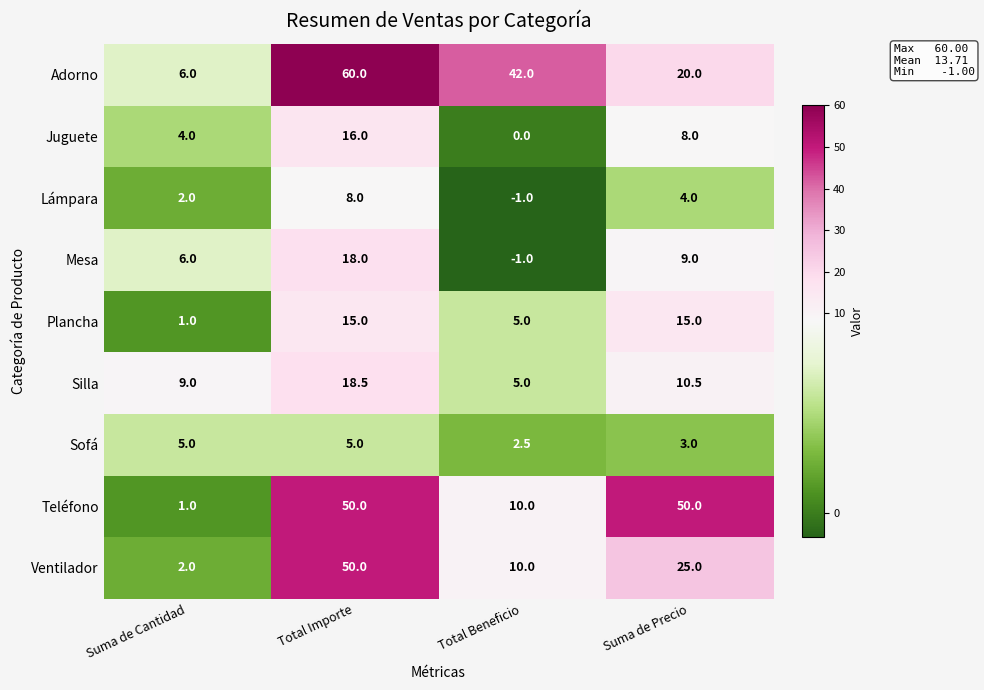

What is the difference between the Teléfono values at Total Beneficio and Suma de Cantidad?

9.0